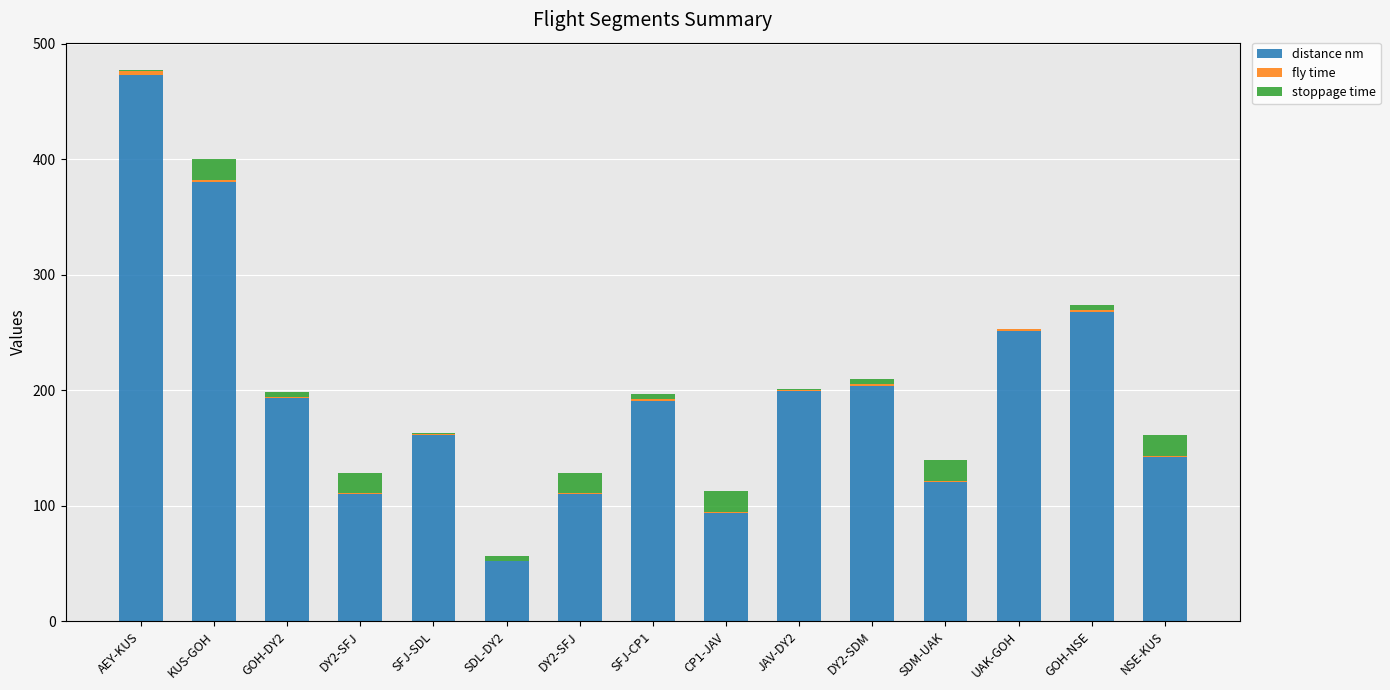

Are the bars grouped side by side (vs. stacked)?

No